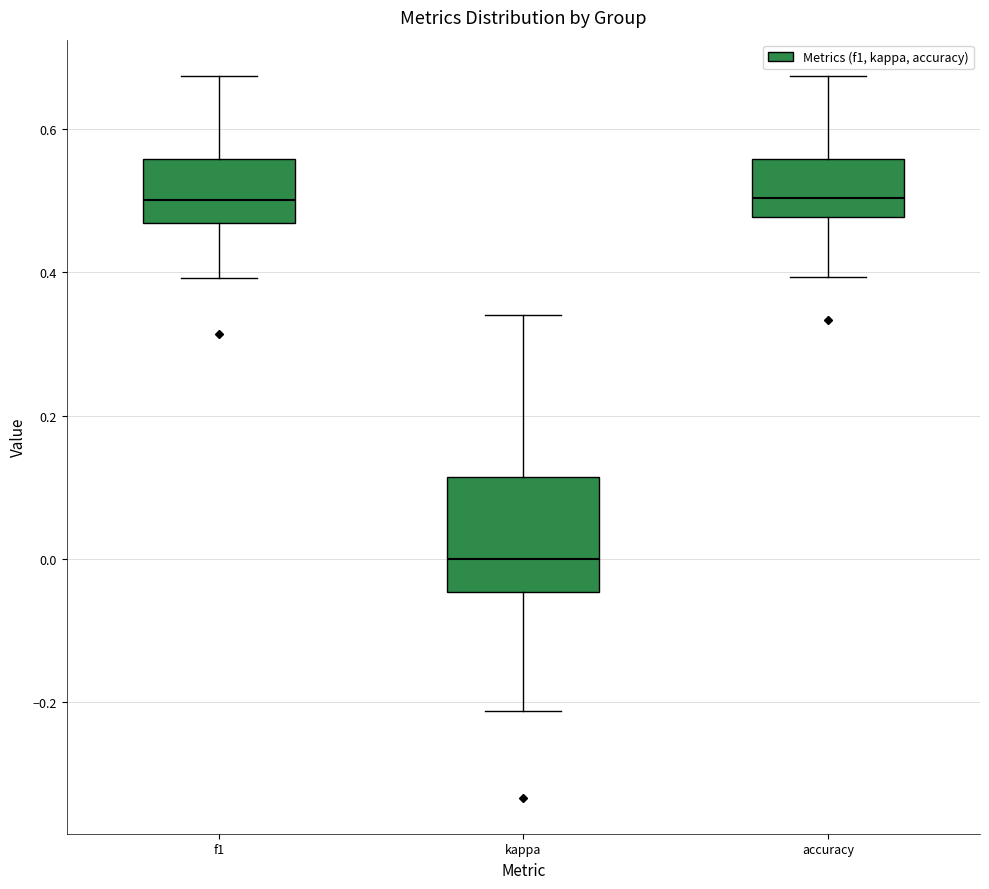

Which box has the lowest median line?

kappa